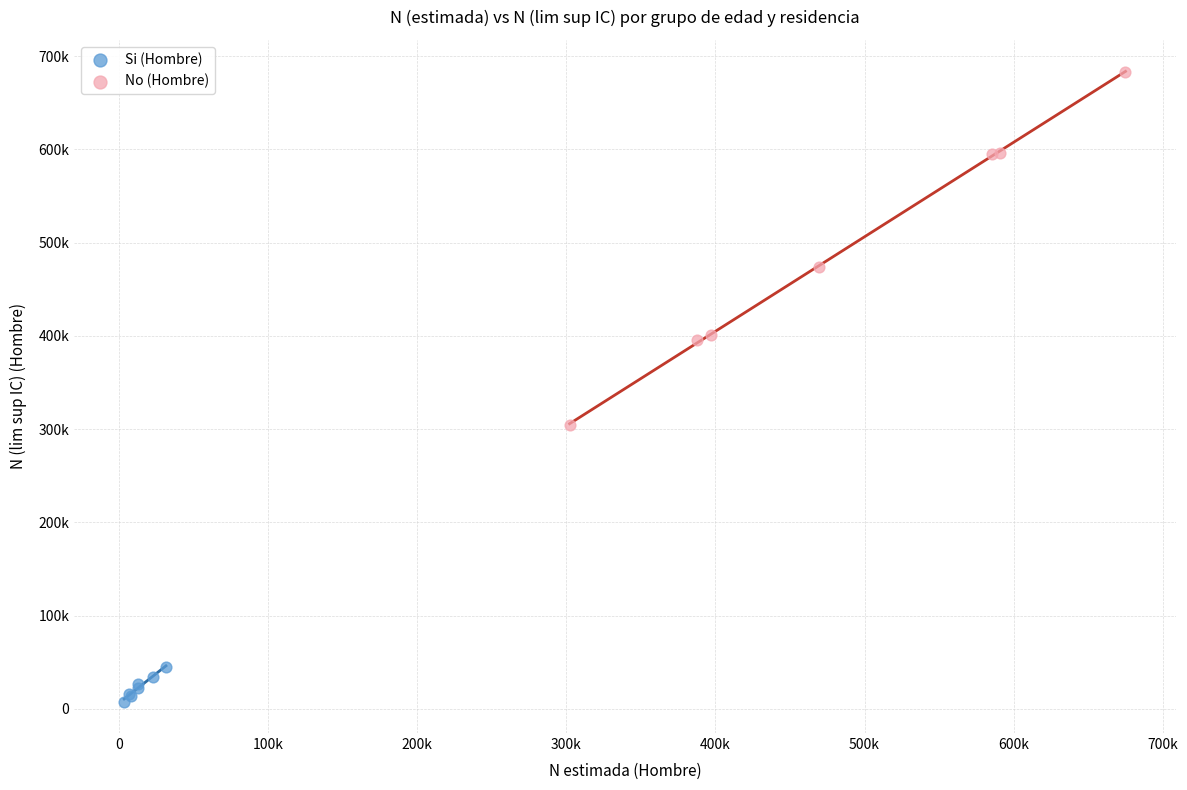

Which series has the widest spread of Y values?

No (Hombre)